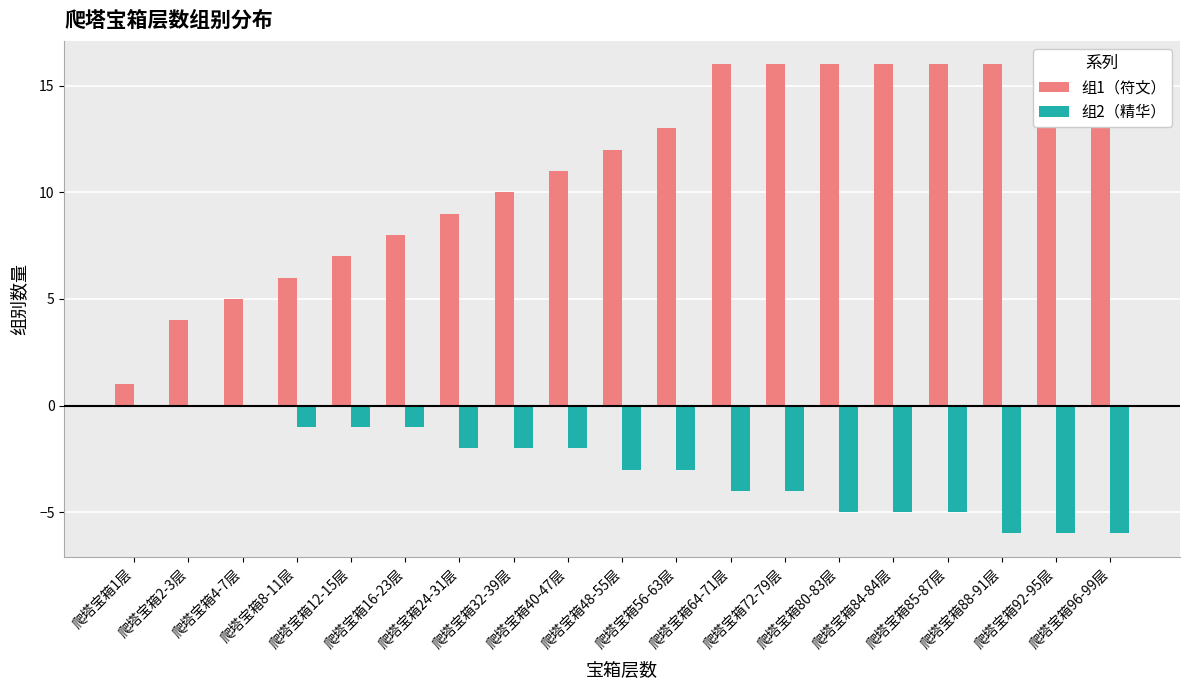

Which category has the highest value in the 组1（符文） series?

爬塔宝箱64-71层